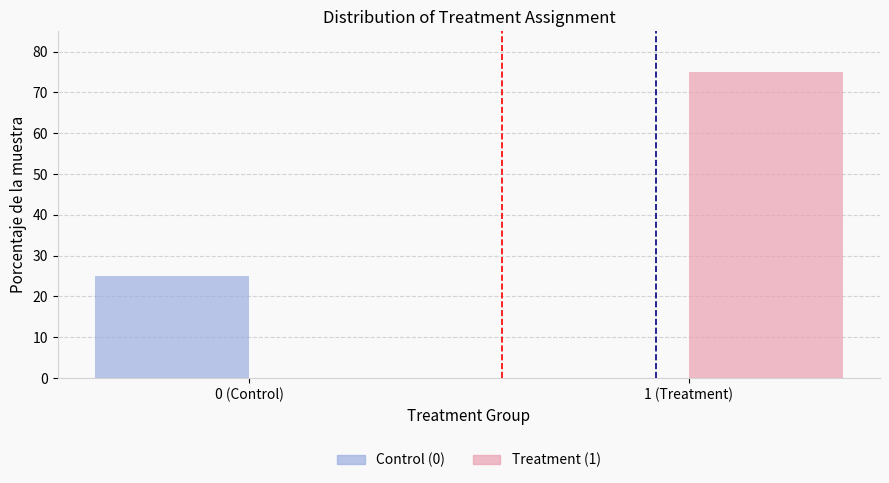

Reading left to right, extract all data points from this chart.

Control (0): 0 (Control)=25	1 (Treatment)=0
Treatment (1): 0 (Control)=0	1 (Treatment)=75